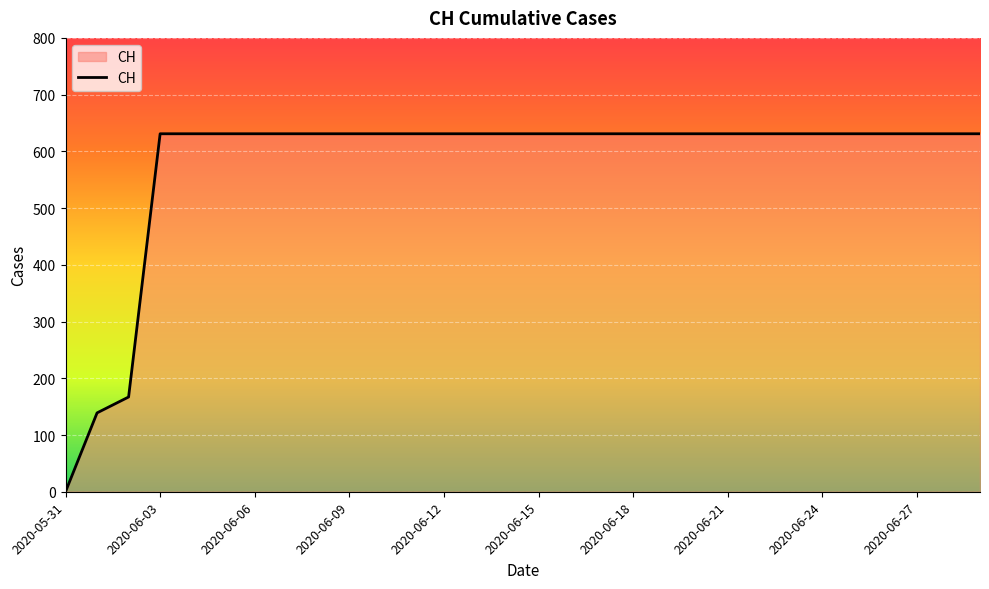

What is the maximum value shown in the chart?

631